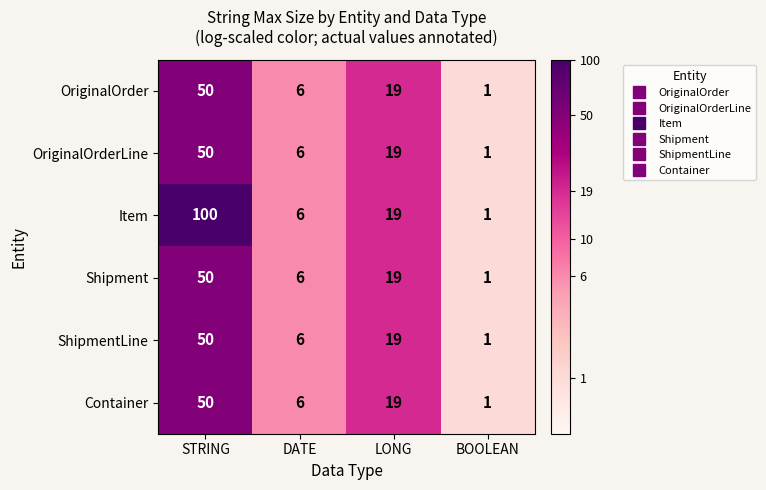

Which category has the lowest value across all series?

BOOLEAN